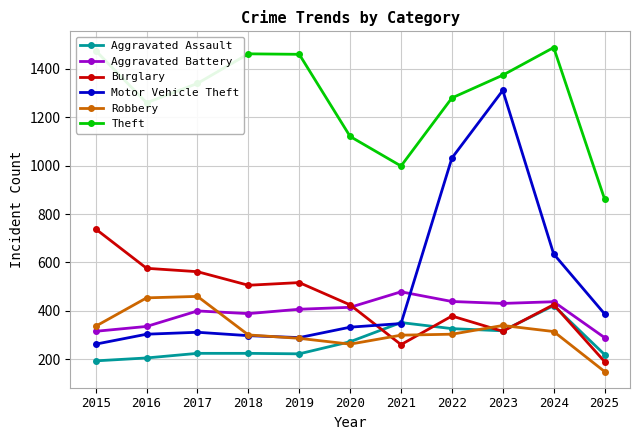

Is the value of Theft at 2023 greater than the value of Robbery at 2018?

Yes